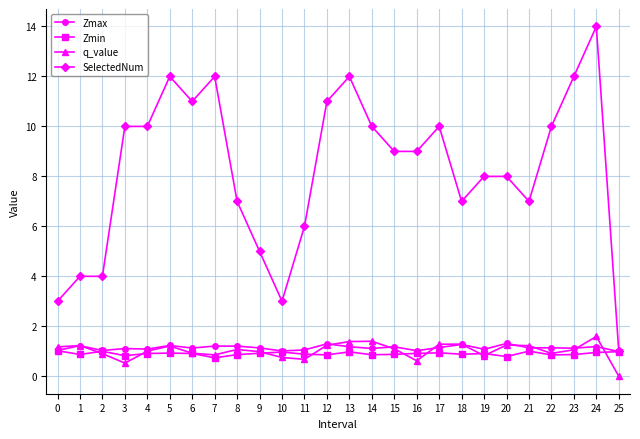

True or false: SelectedNum and q_value intersect in this chart.

False